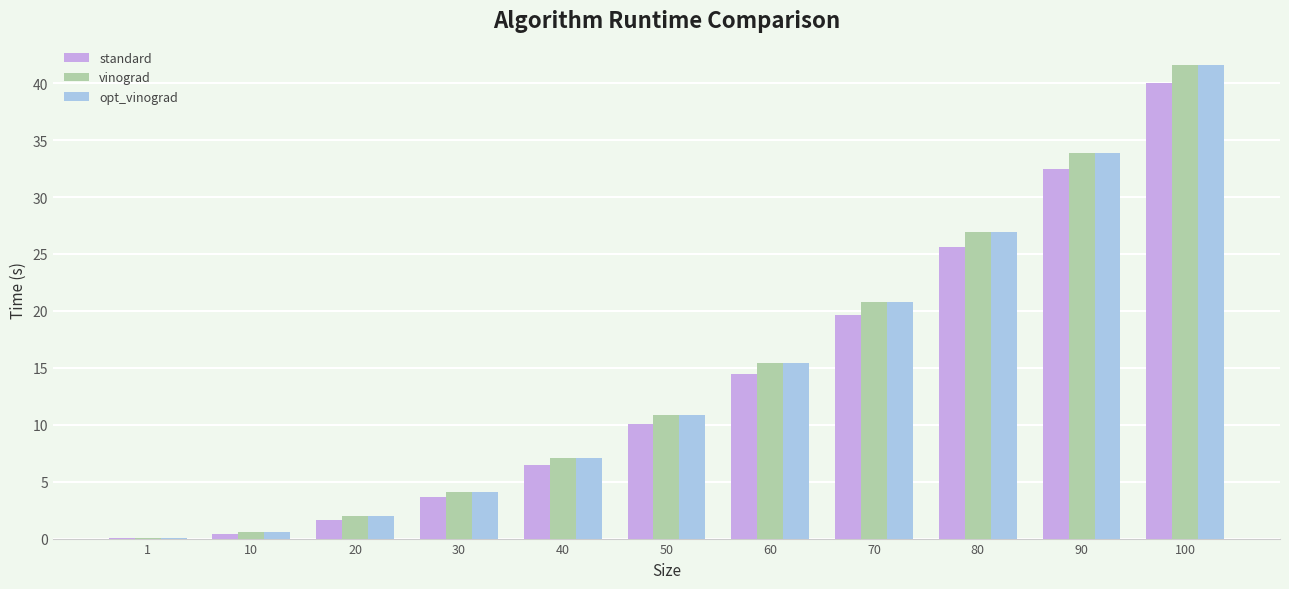

What is the maximum value shown in the chart?

41.6